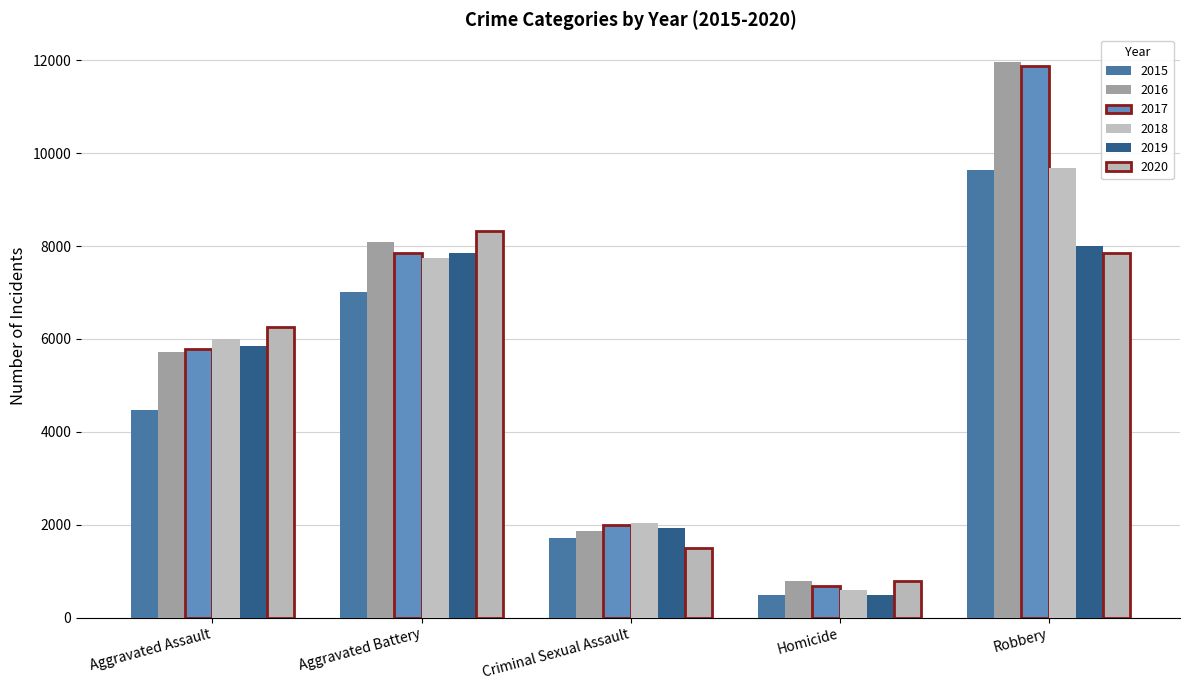

Count the number of data series in this chart.

6